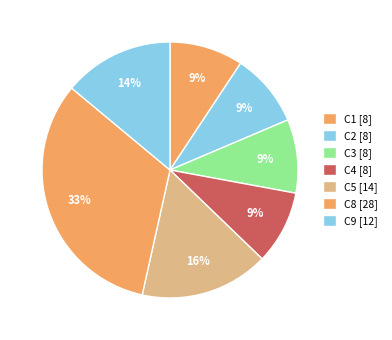

Which category has the biggest portion of the pie?

C8